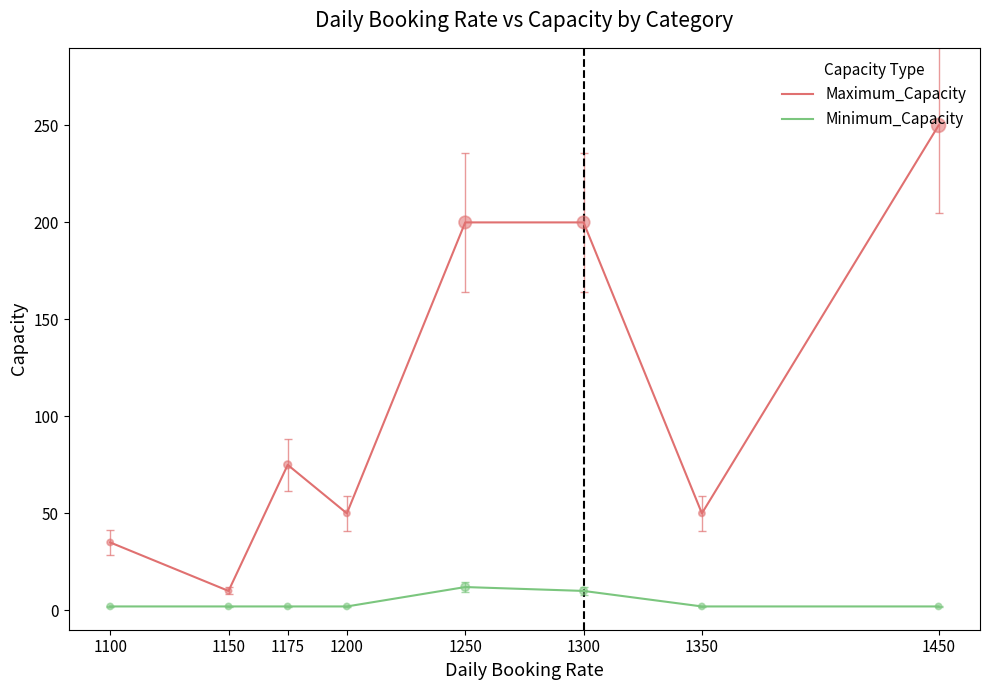

What are all the series names shown in the legend?

Maximum_Capacity, Minimum_Capacity